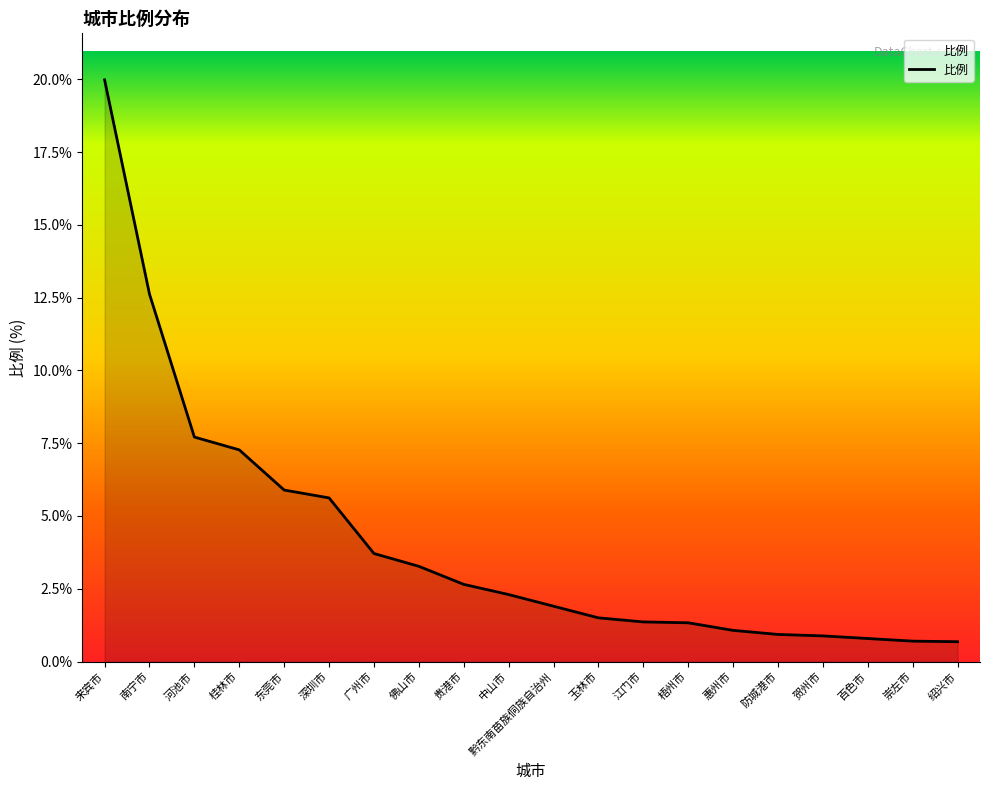

Count the number of categories in the chart.

20